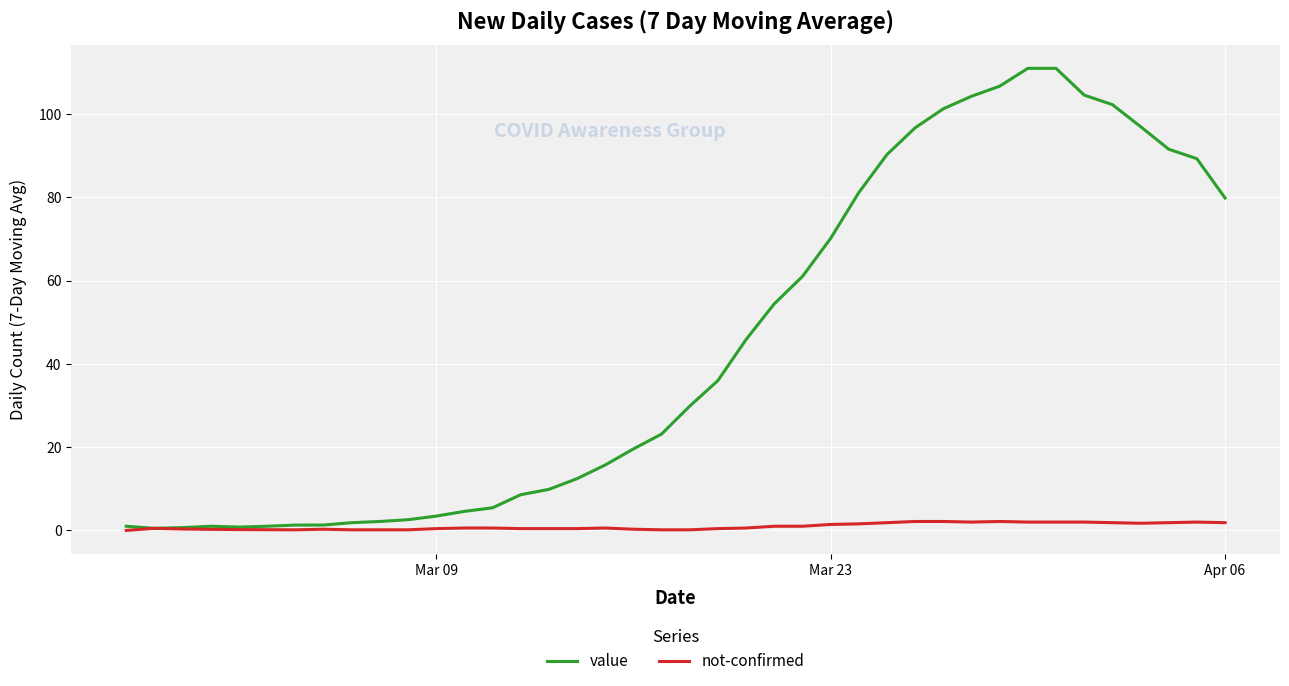

What is the sum of all value values?

1781.1